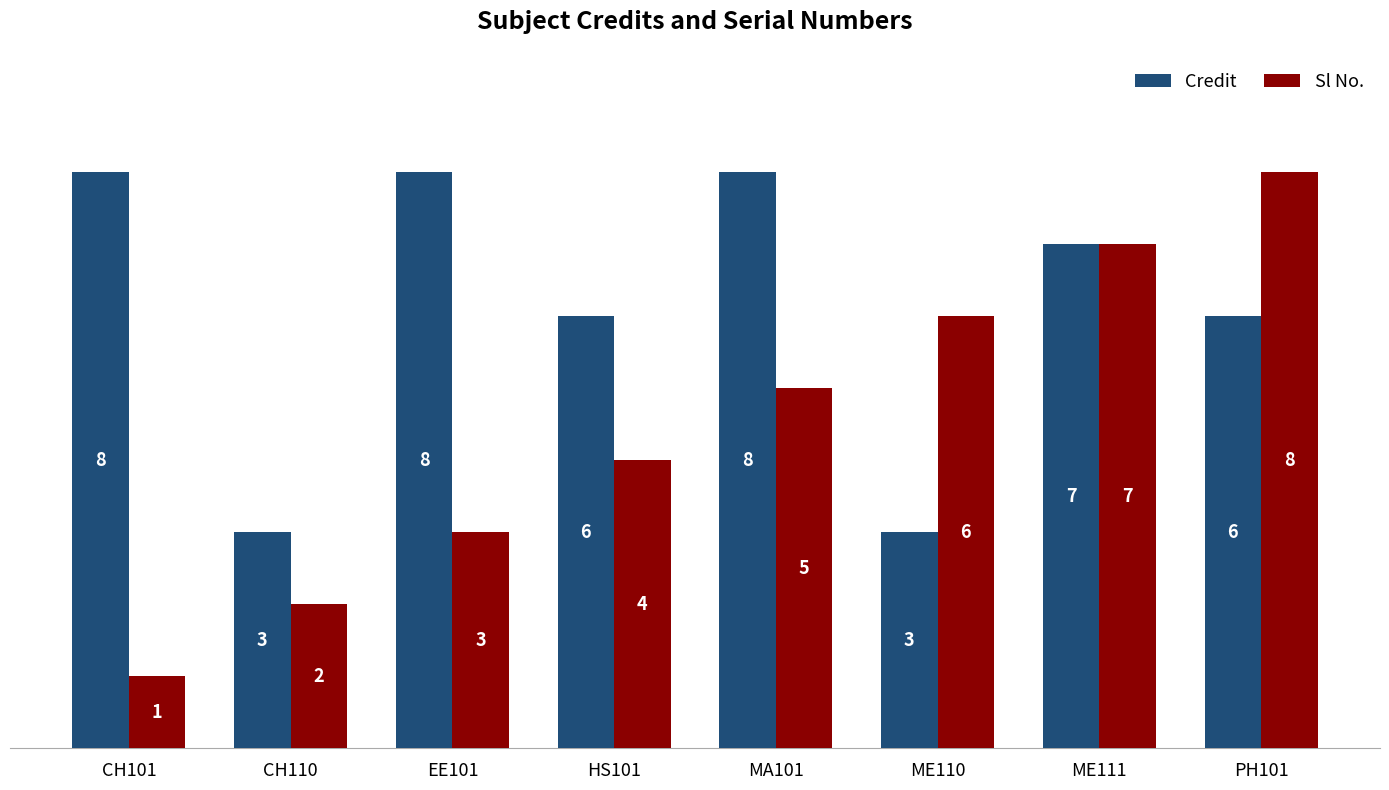

Reading left to right, extract all data points from this chart.

Credit: CH101=8	CH110=3	EE101=8	HS101=6	MA101=8	ME110=3	ME111=7	PH101=6
Sl No.: CH101=1	CH110=2	EE101=3	HS101=4	MA101=5	ME110=6	ME111=7	PH101=8